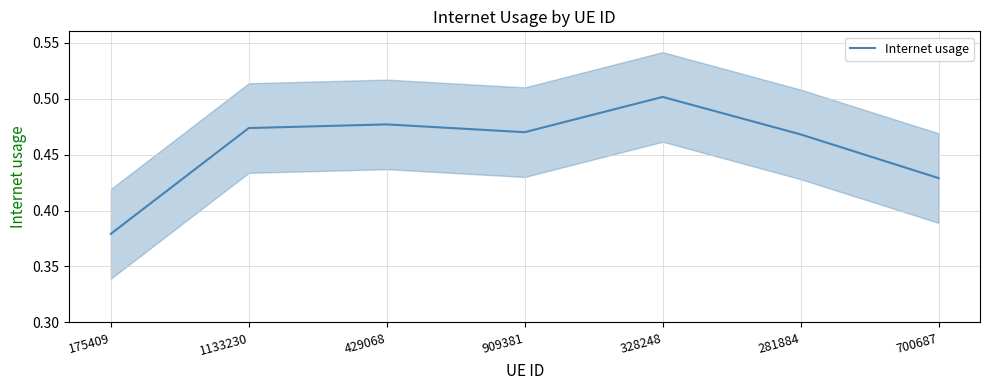

How many lines are shown in the chart?

1